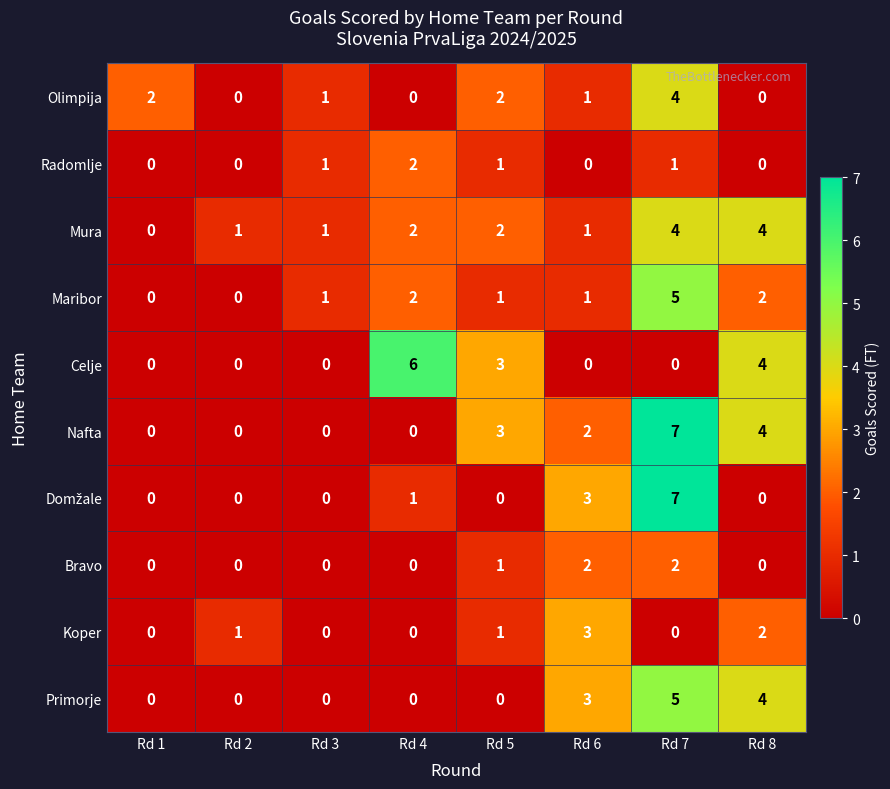

What is the difference between the highest and lowest values at Rd 7?

7